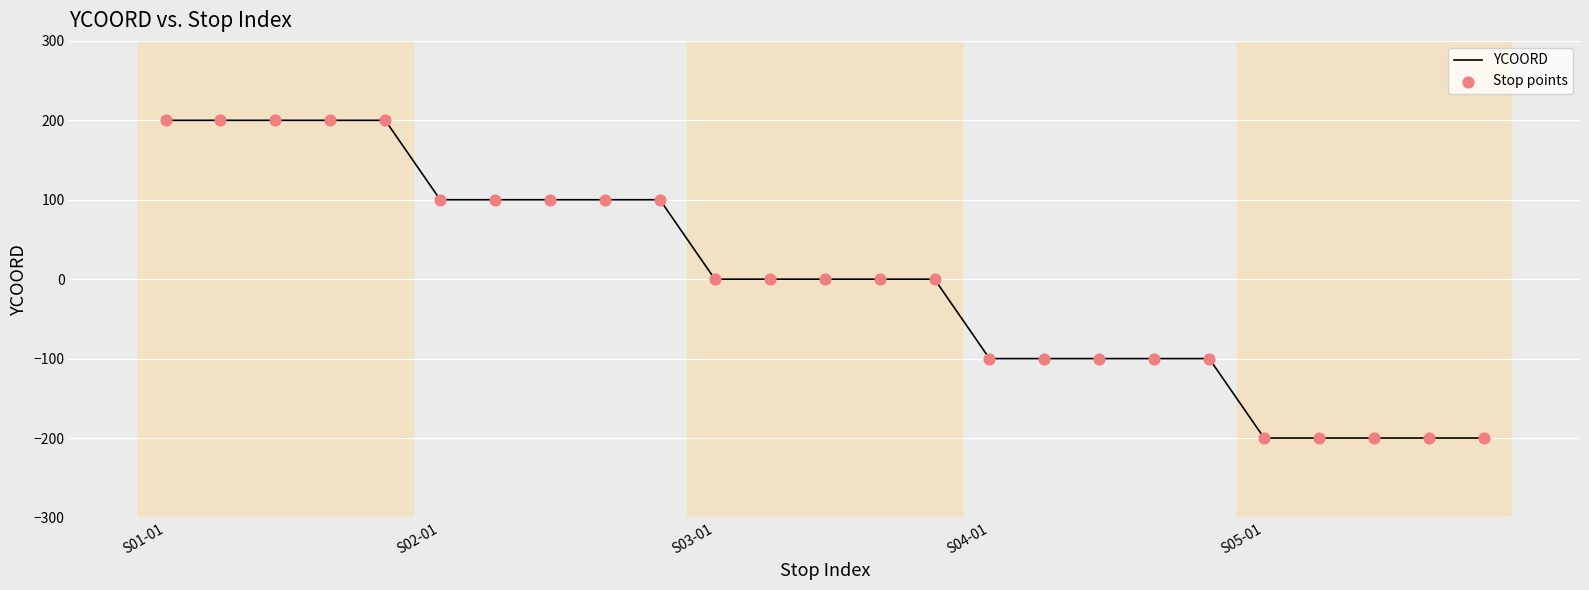

What is the difference between the maximum and minimum values?

400